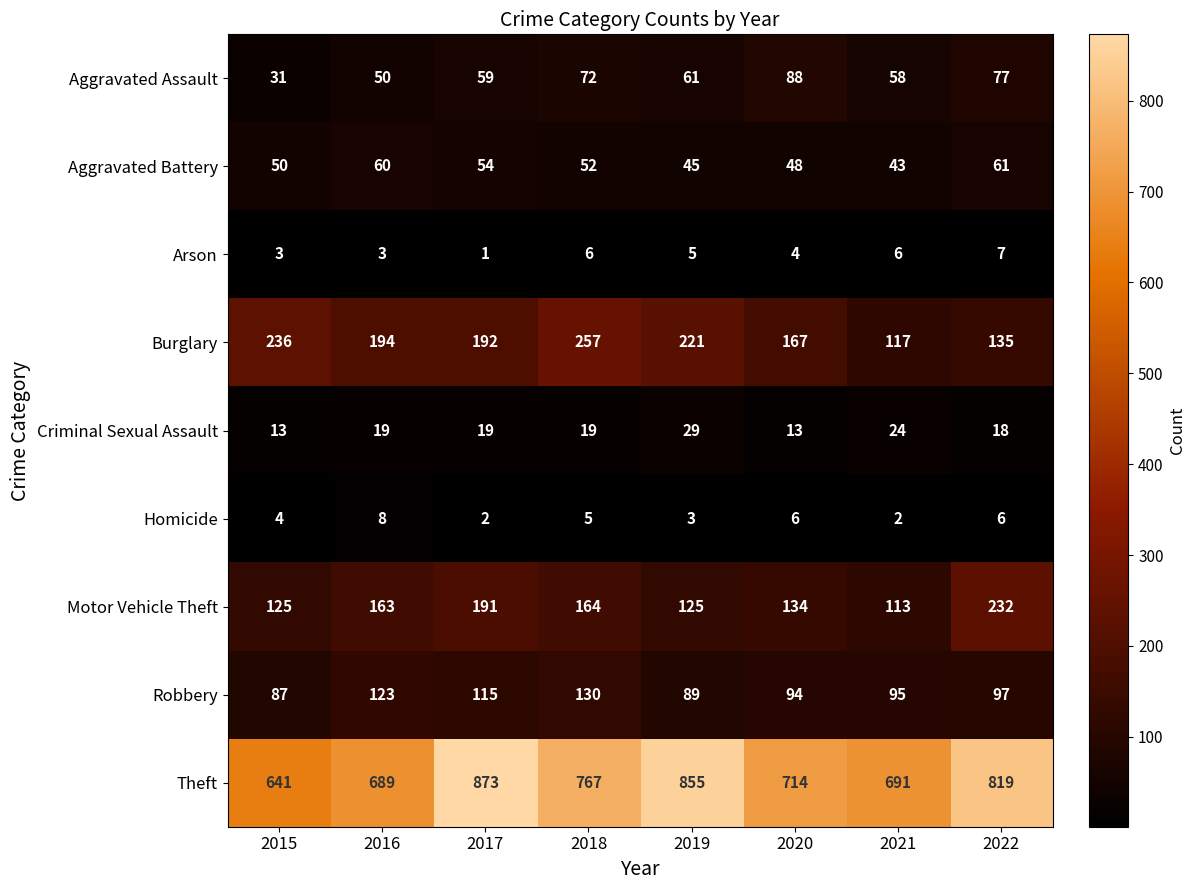

The value of Motor Vehicle Theft at 2022 is 232. True or false?

True